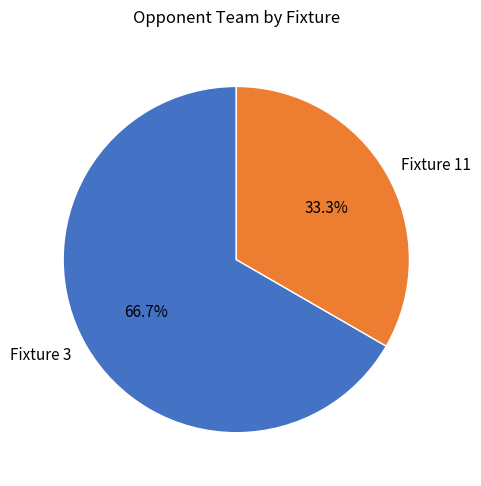

Which category accounts for the majority?

Fixture 3